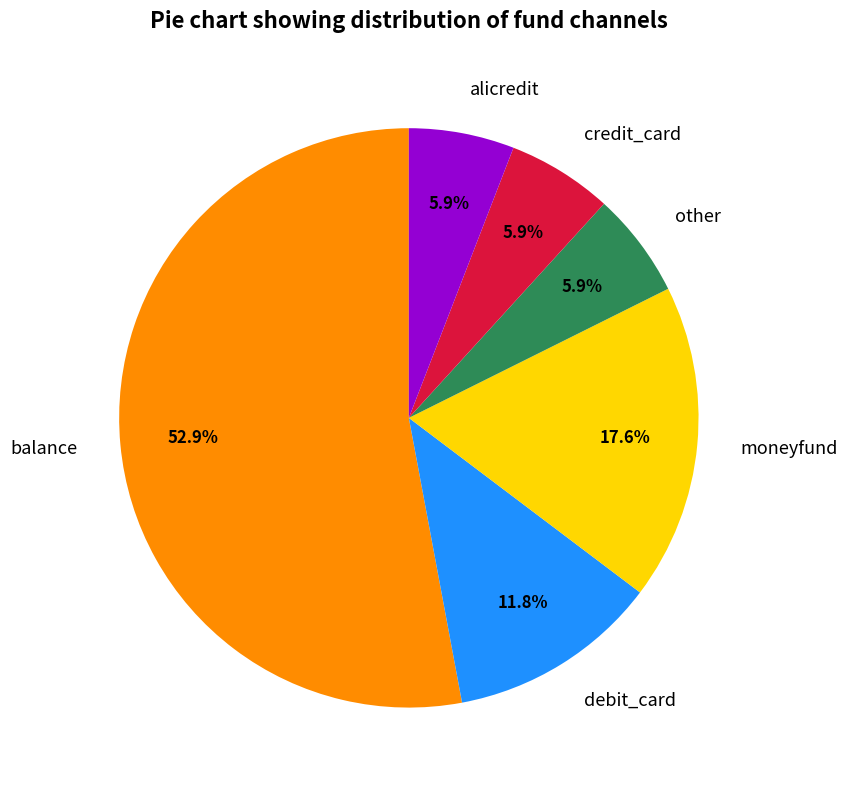

What percentage is NOT represented by balance?

47.1%